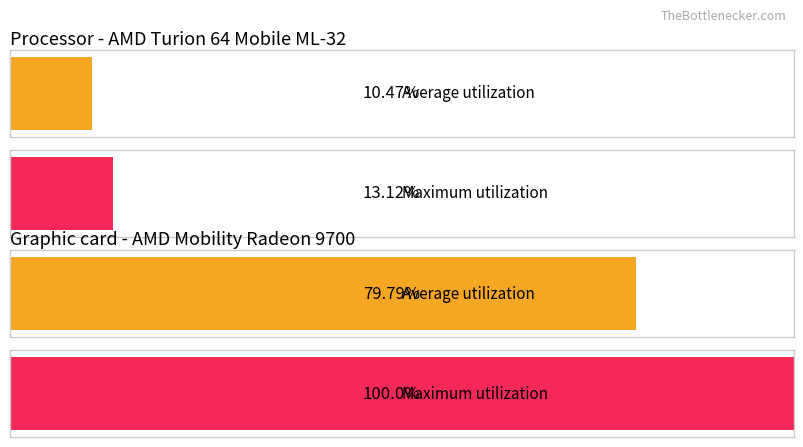

What is the difference between the highest and lowest values at 0?

69.3